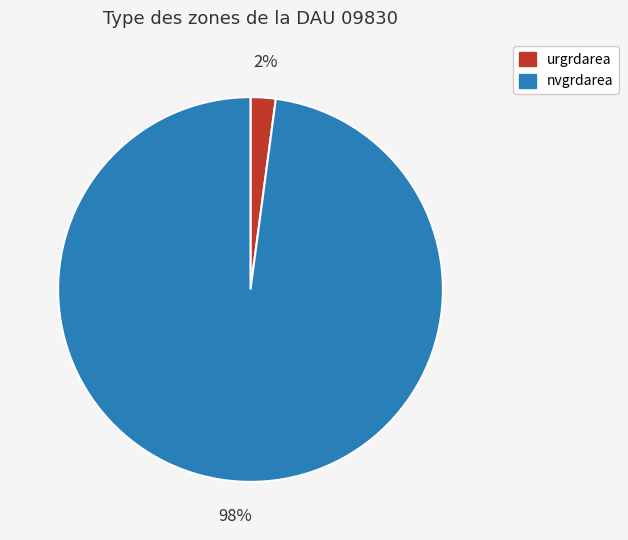

To the nearest percent, what is the average slice percentage?

50%